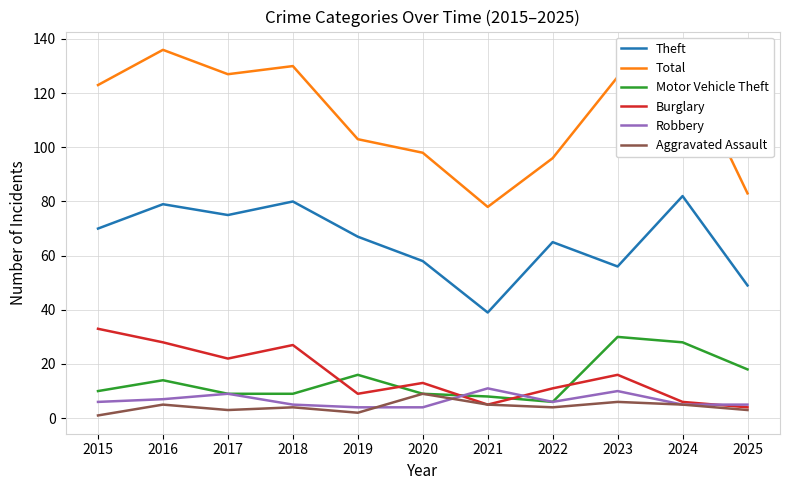

Which series has the largest total across all categories?

Total